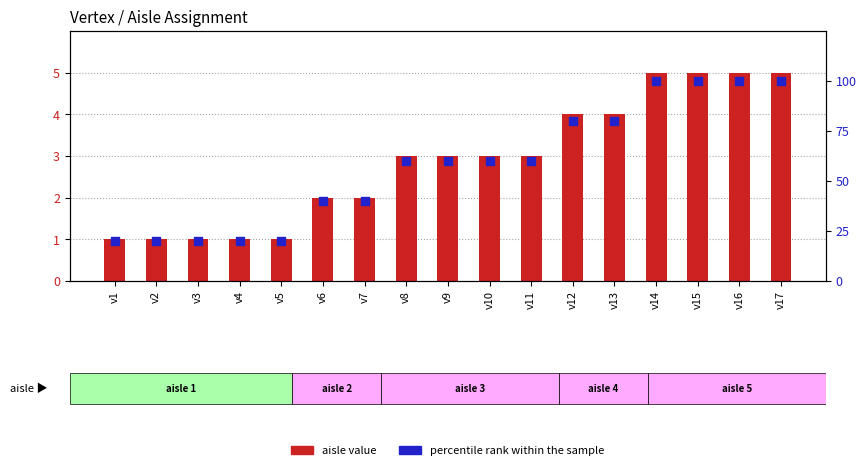

What is the total value across all series at v3?

21